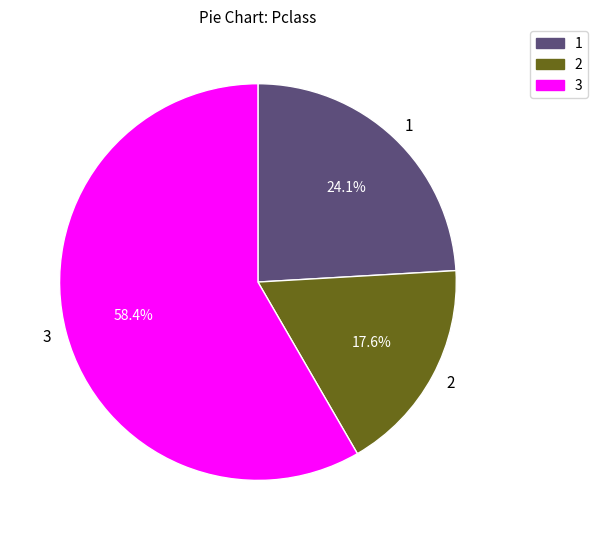

Is the sum of 2 and 1 greater than half?

No